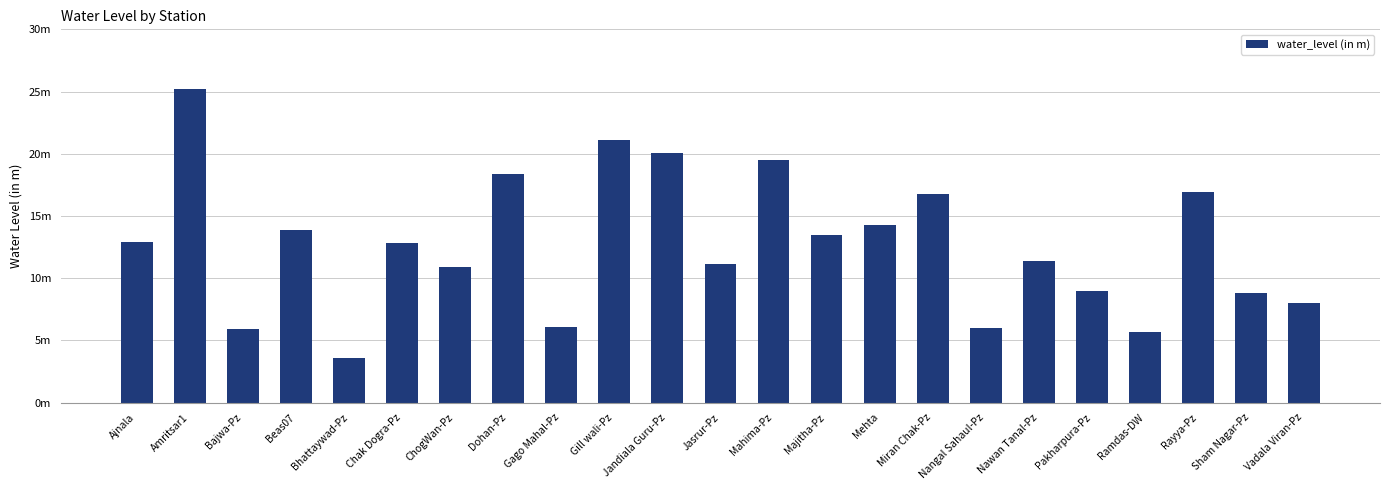

What is the value of the 9th bar from the left?

6.1